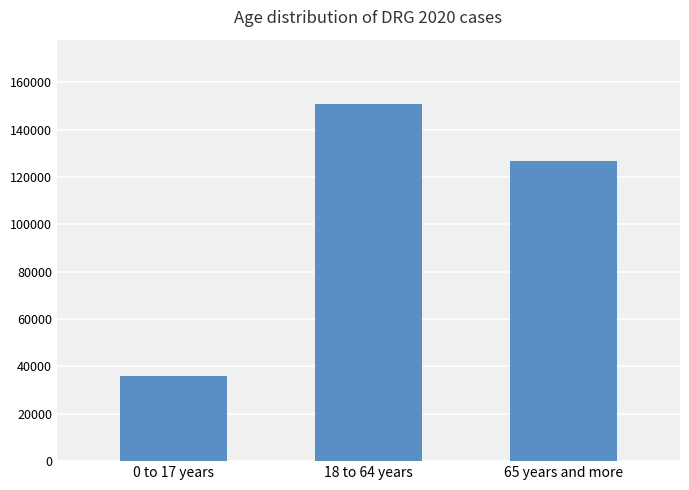

Does the chart contain any negative values?

No